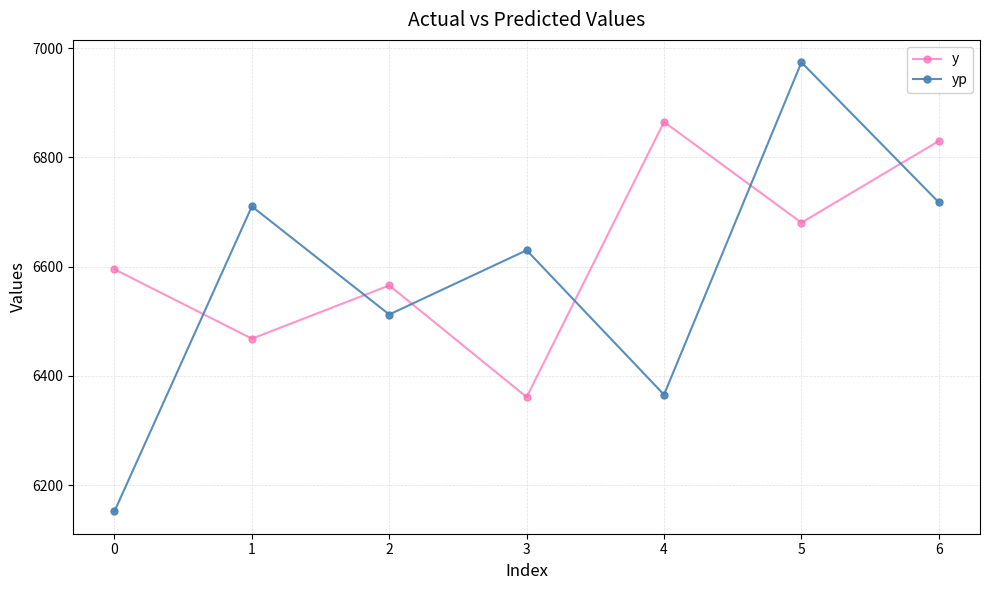

Rank the series at 4 from highest to lowest value.

y, yp